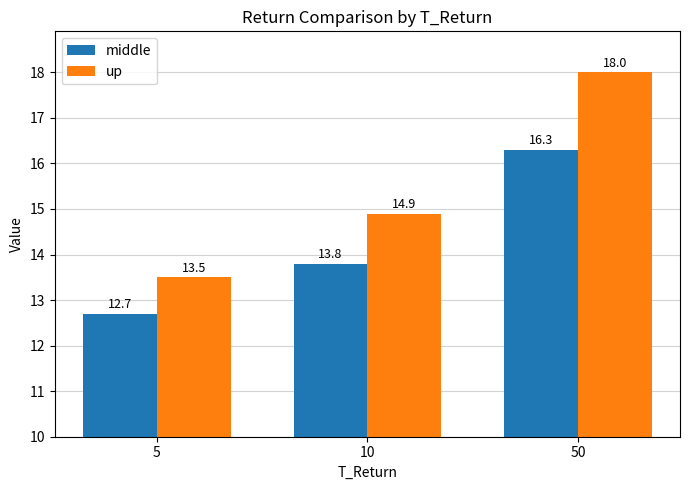

At which label does up first exceed 14?

10